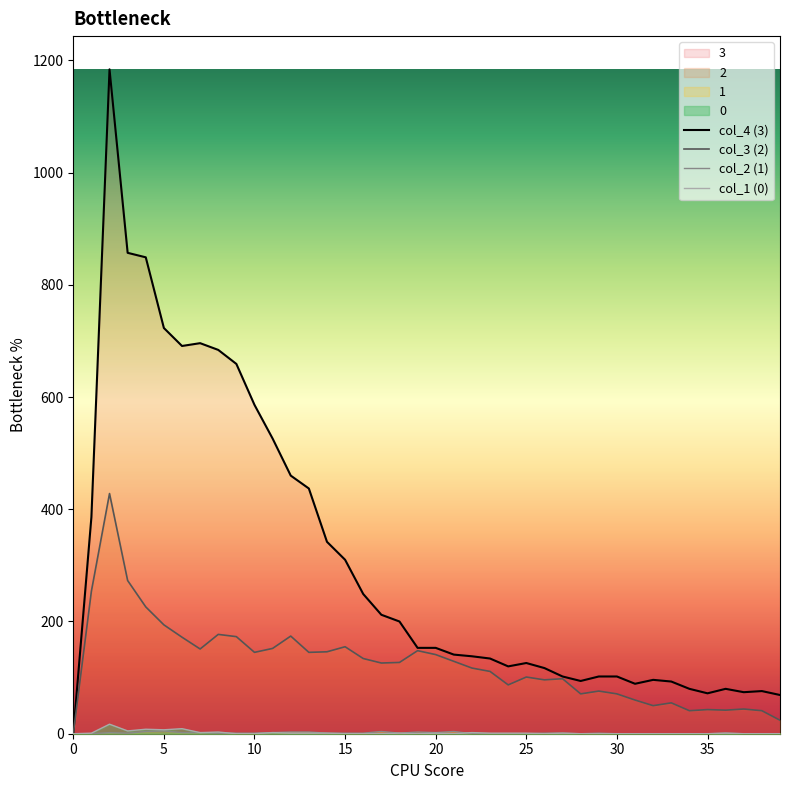

What is the label of the 22nd point from the left?

21